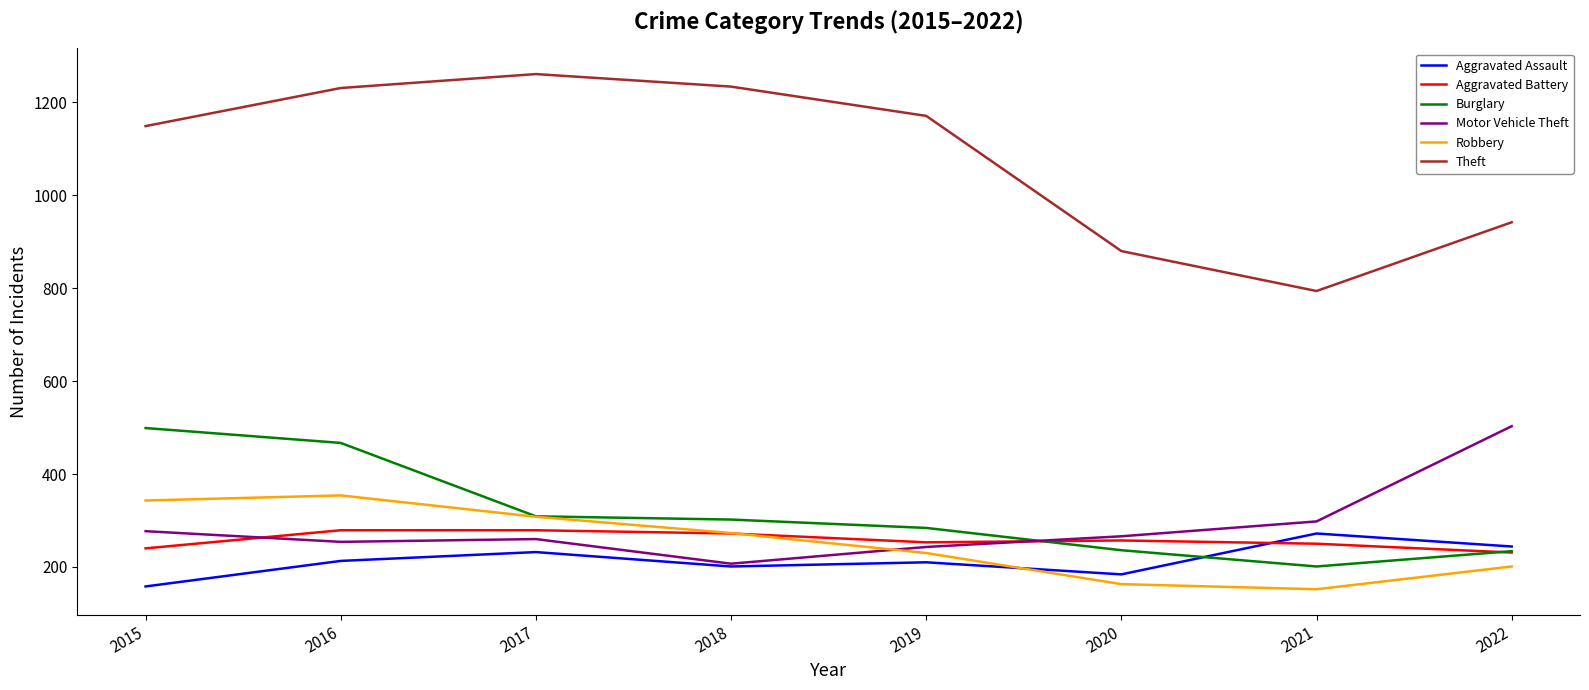

True or false: Theft and Robbery cross at least once.

False